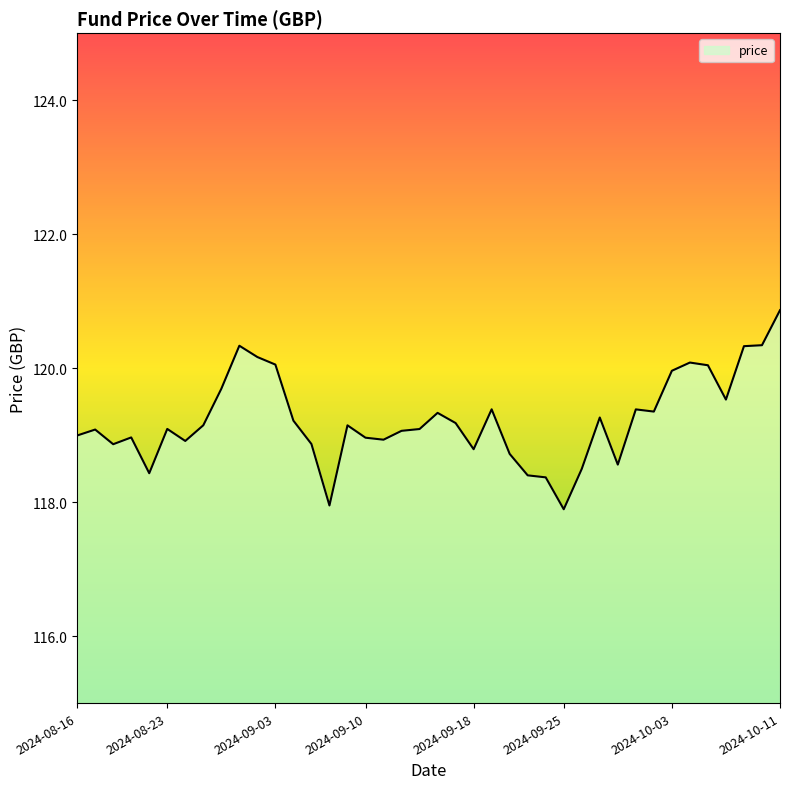

What is the difference between the maximum and minimum values?

3.0